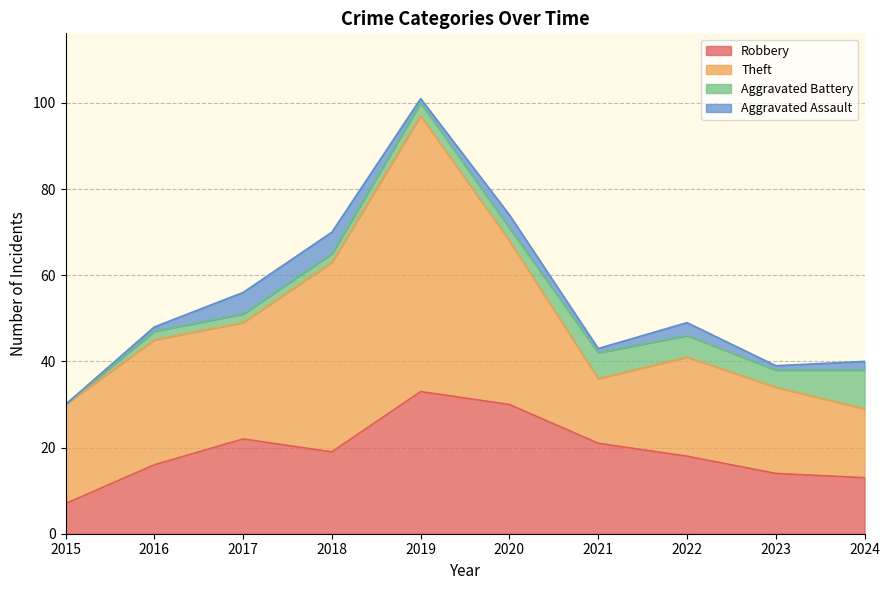

Is the value of Aggravated Battery at 2019 greater than the value of Aggravated Assault at 2018?

No